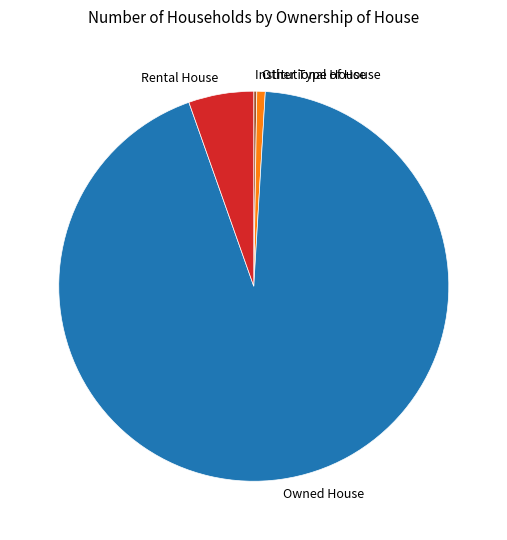

Between Rental House and Owned House, which is larger?

Owned House